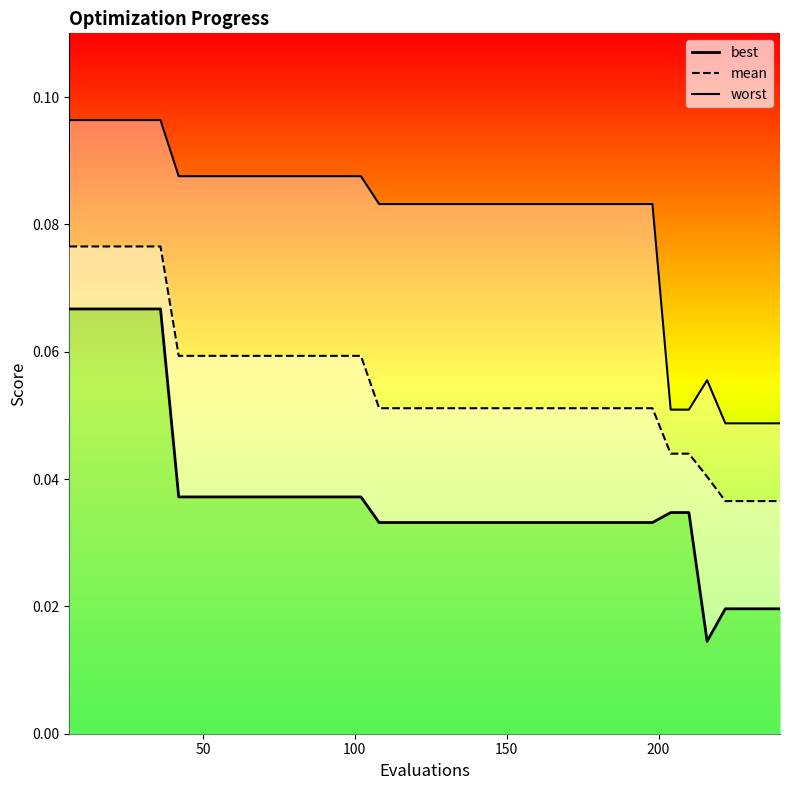

What are all the series names shown in the legend?

mean, best, worst